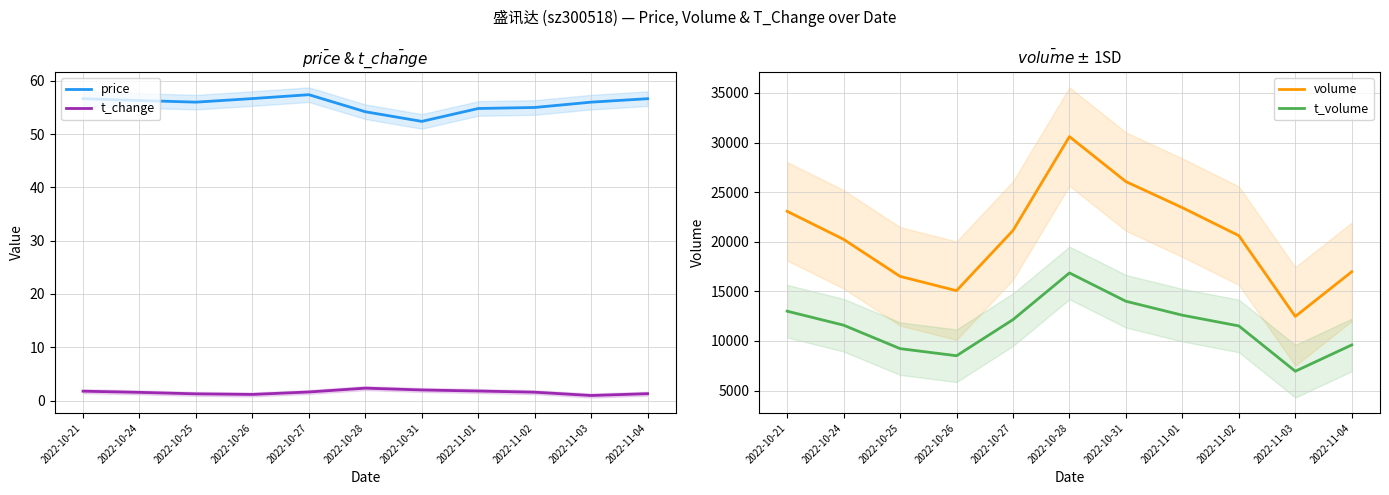

What is the value of the t_volume point at the 9th from the left?

11518.0